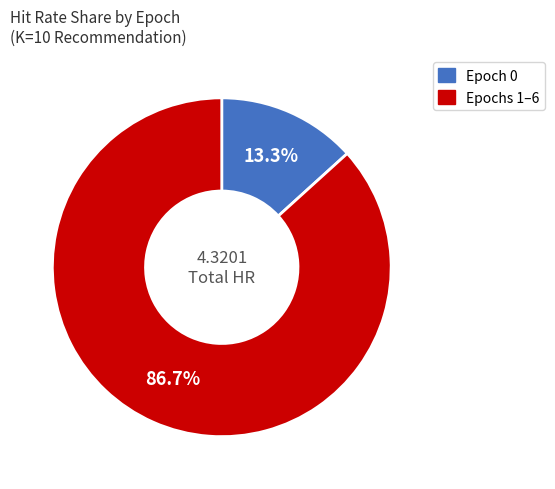

Is there a majority slice in this chart?

Yes